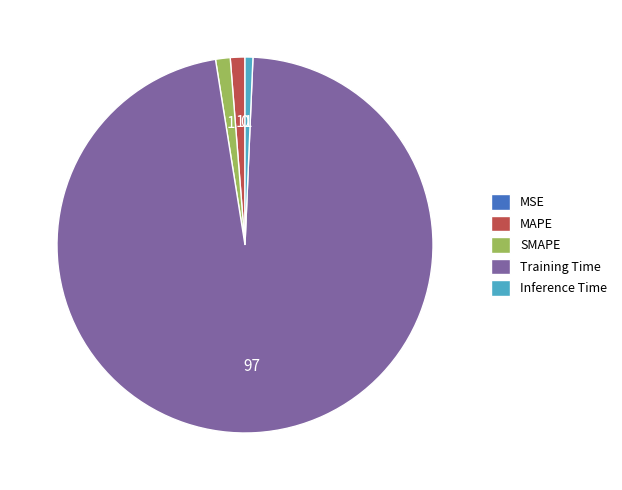

Does Training Time account for over 50% of the chart?

Yes